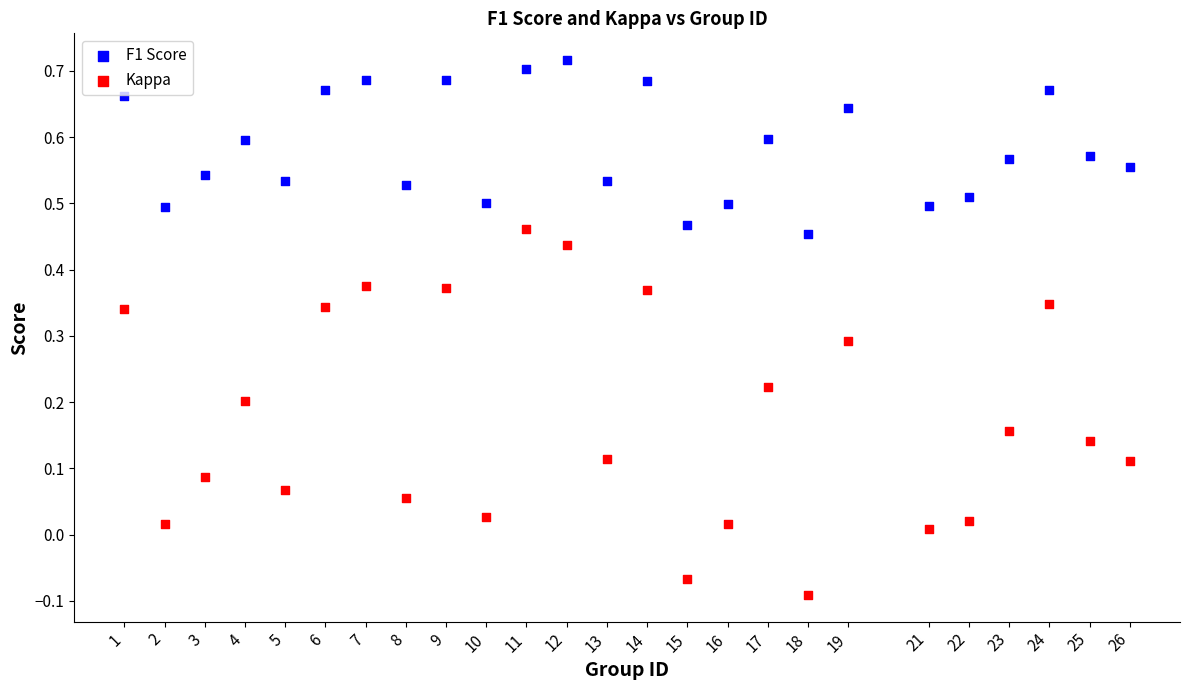

Which series has the widest spread of Y values?

Kappa